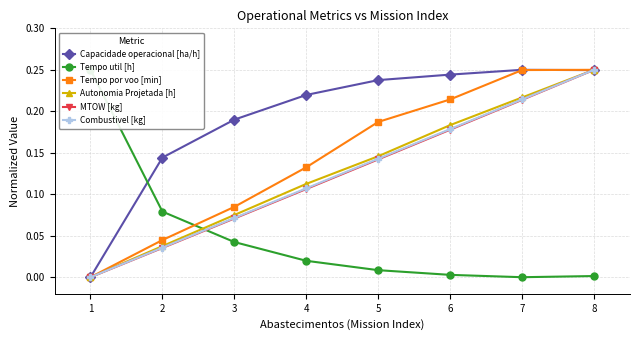

What are all the series names shown in the legend?

Capacidade operacional [ha/h], Tempo util [h], Tempo por voo [min], Autonomia Projetada [h], MTOW [kg], Combustivel [kg]